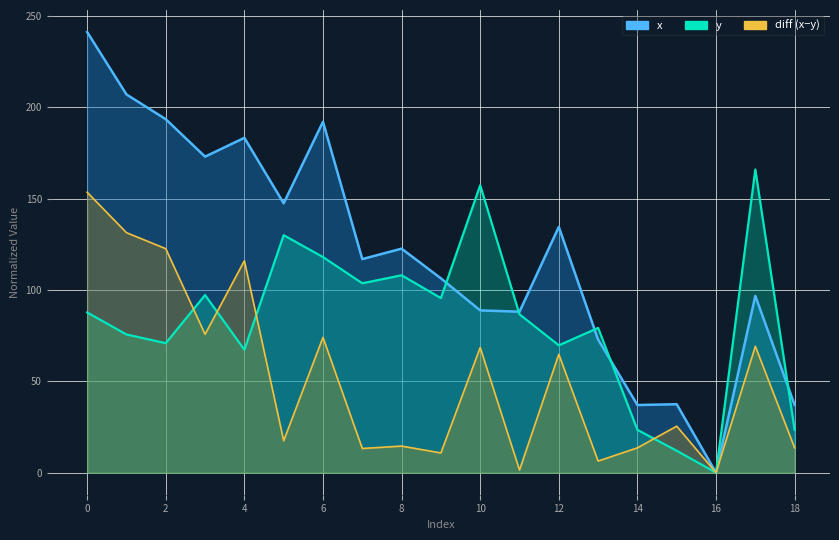

Between 13 and 17, which series saw the biggest shift?

y